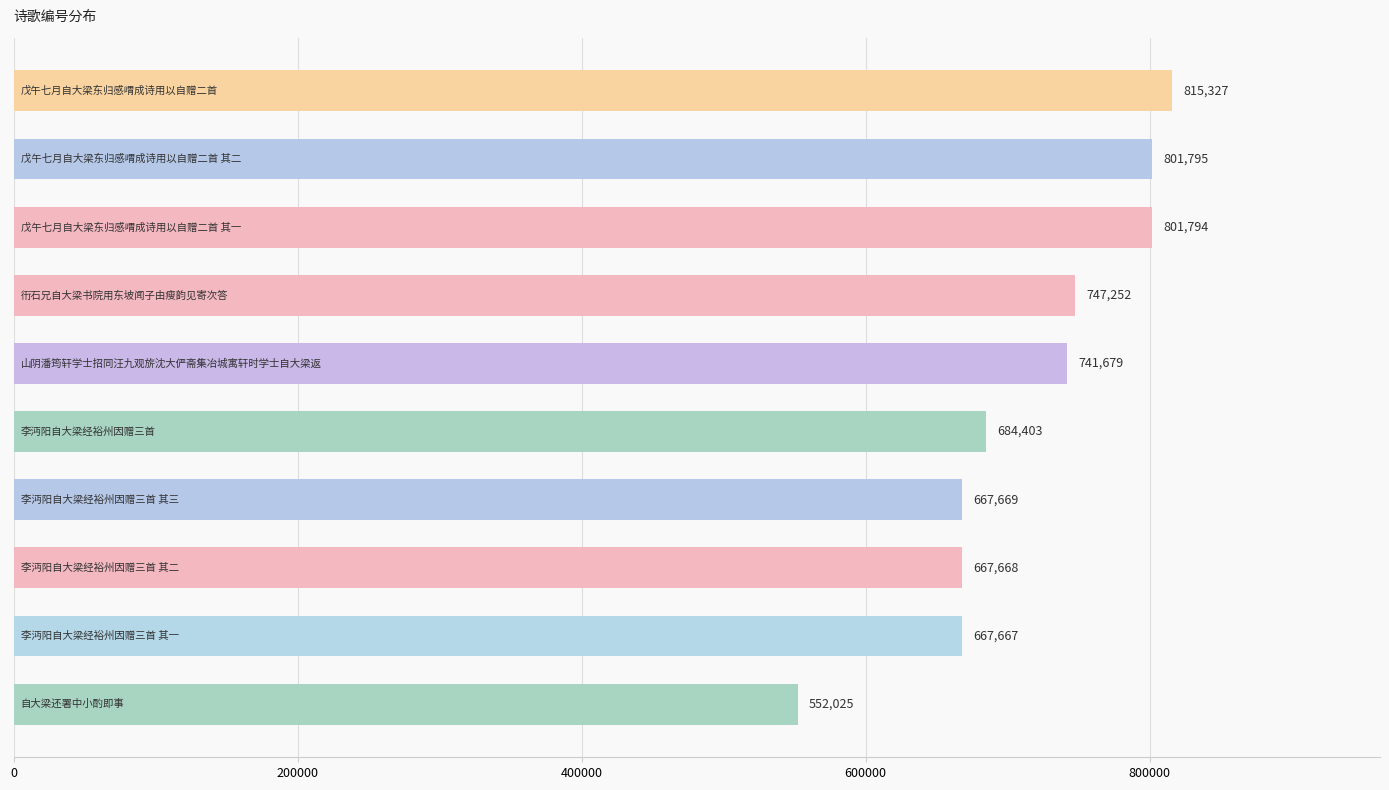

What is the value of the 5th bar from the top?

741679